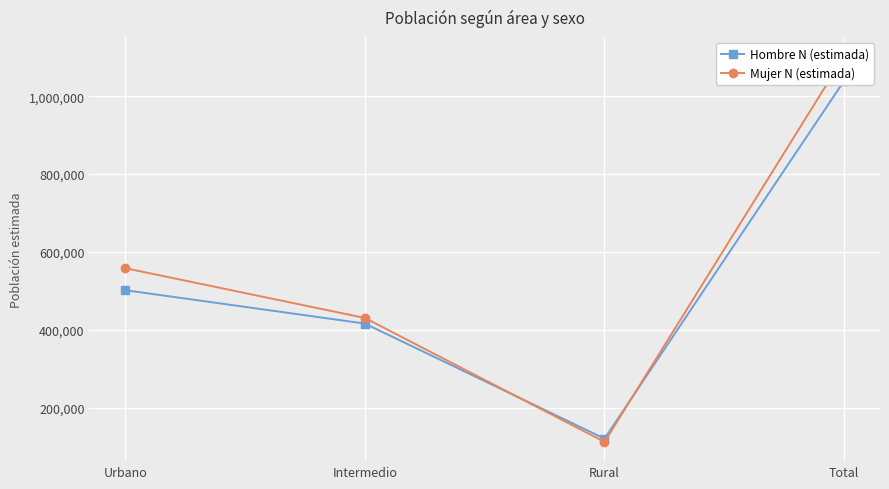

Is it true that Mujer N (estimada) equals 558517 at Urbano?

True